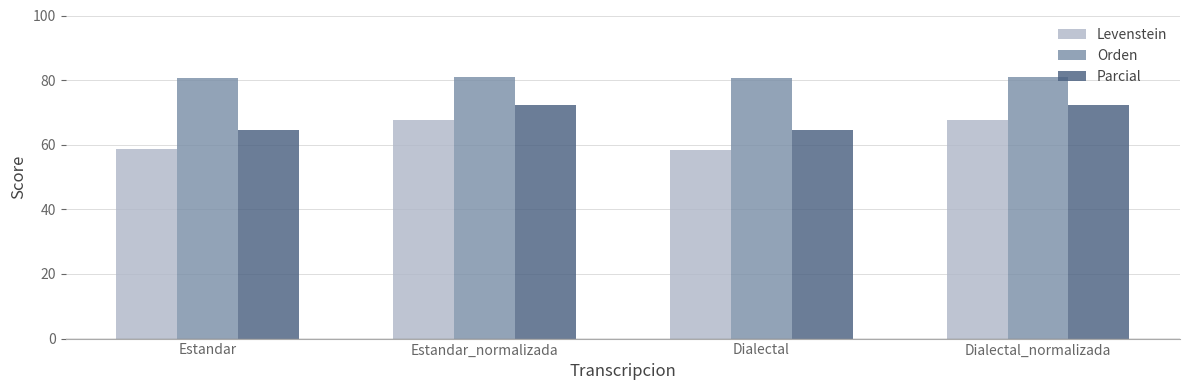

What value does the Parcial series have at Estandar?

64.6